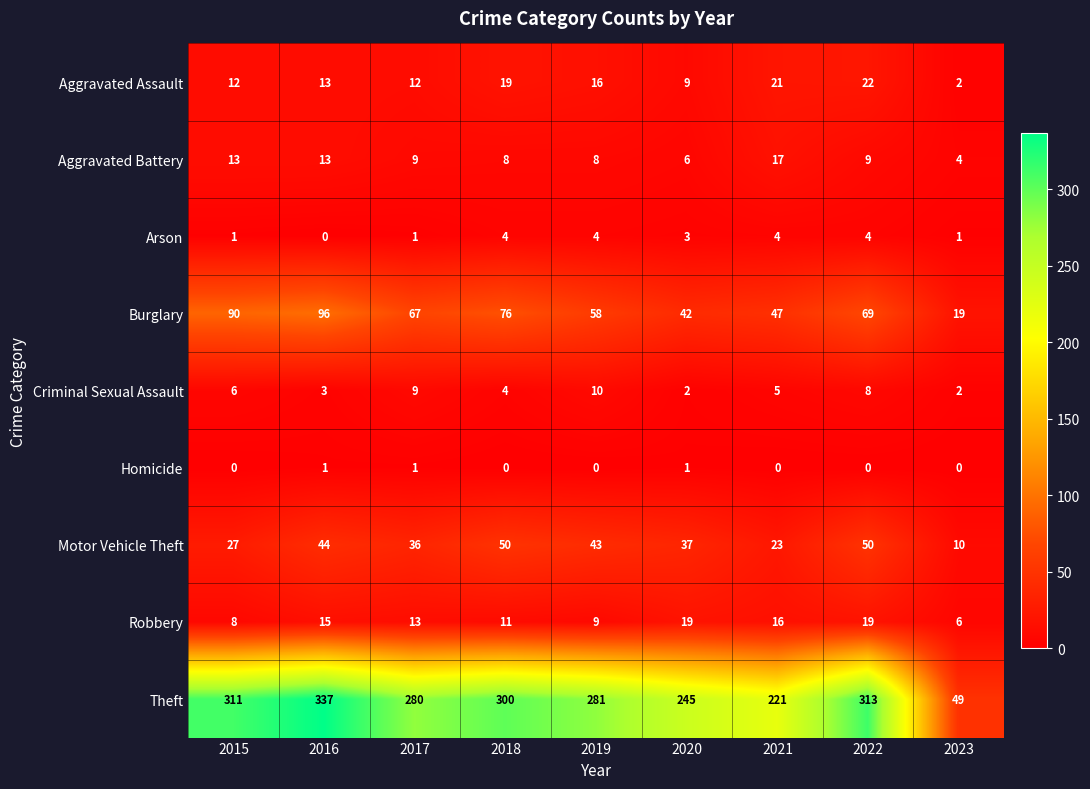

At how many categories does at least one series exceed 315?

1